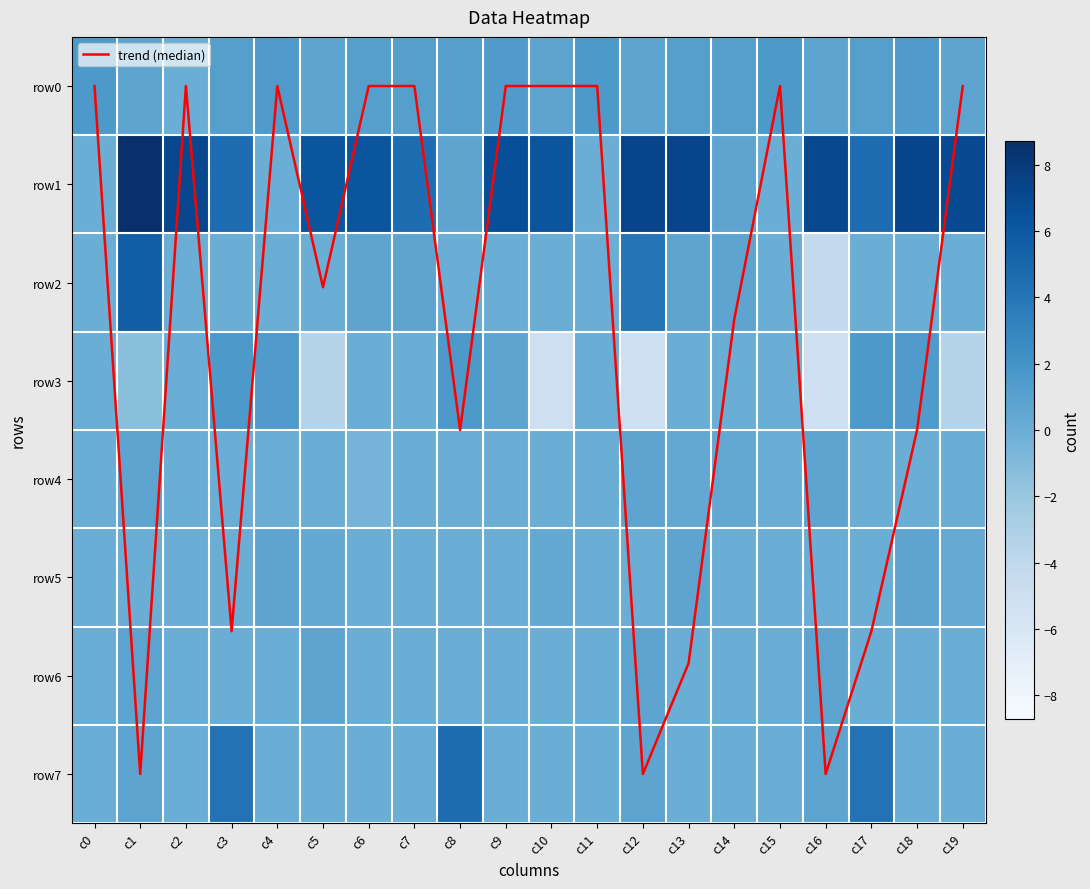

What is the difference between the highest and lowest values at c1?

10.1